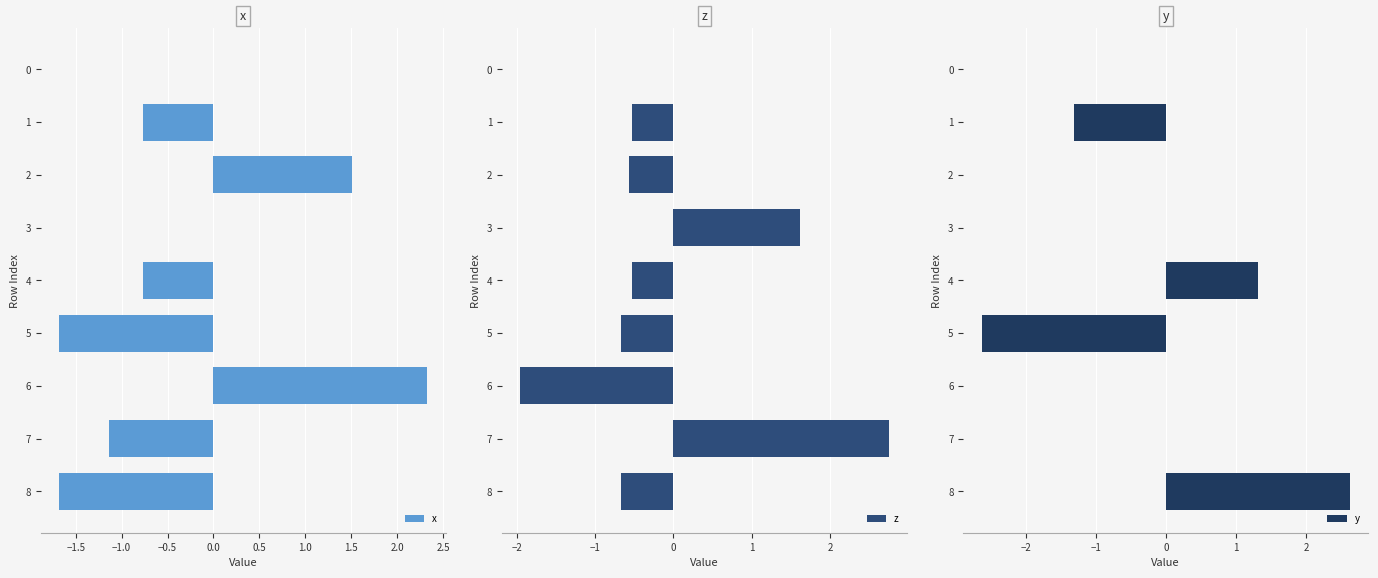

The value of y at 4 is 1.3. True or false?

True